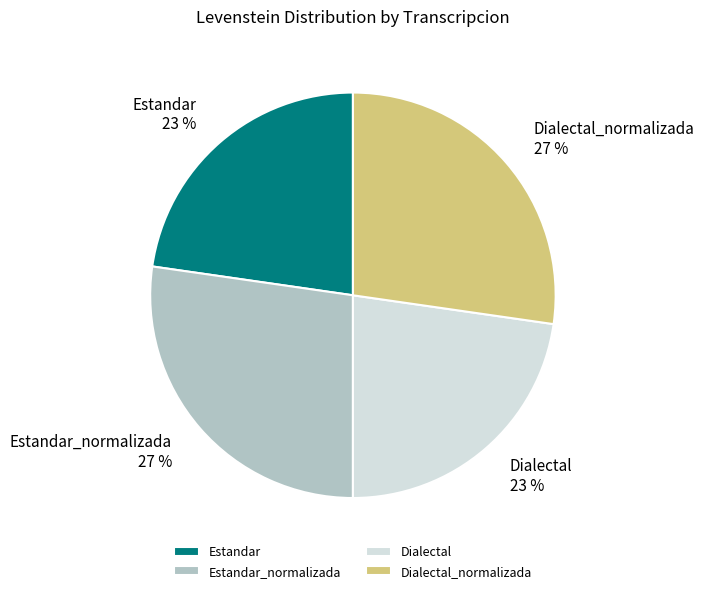

How many slices are in this pie chart?

4